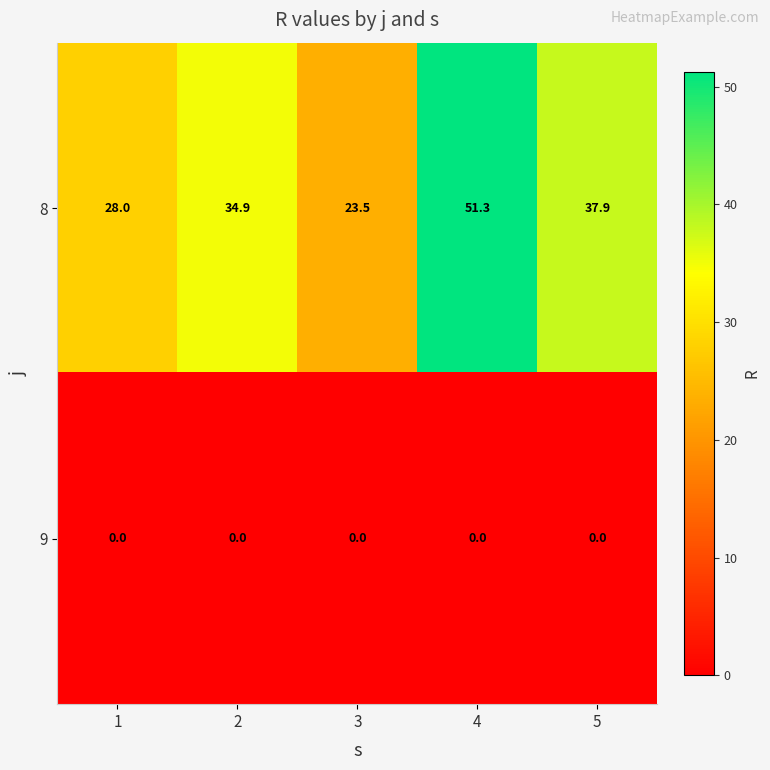

What is the spread (max minus min) of values at 2?

34.9